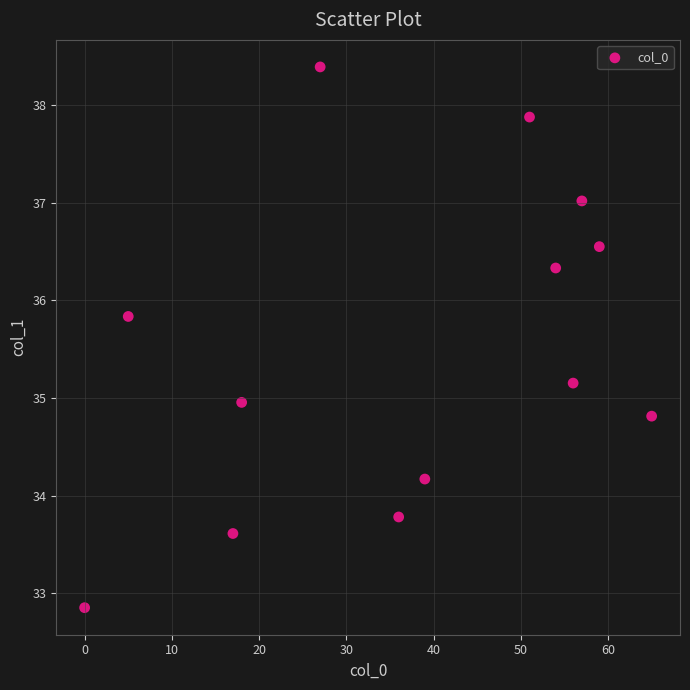

What is the range of X values (max minus min)?

65.0